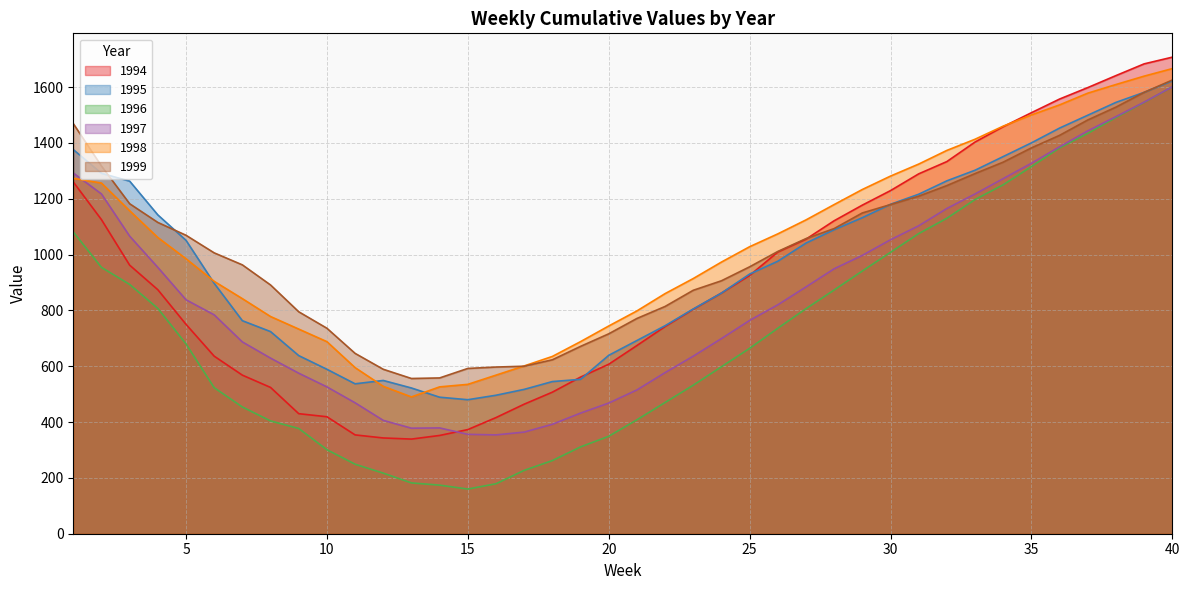

How many lines are shown in the chart?

6